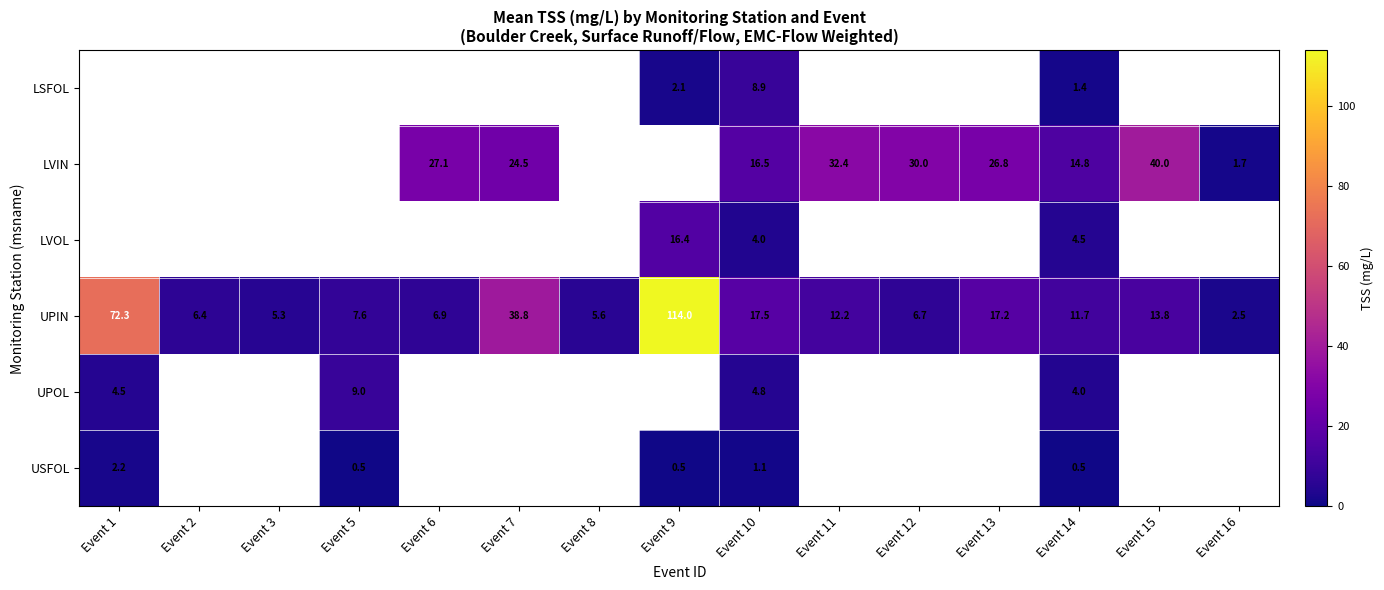

At which category is the sum across all series the highest?

Event 10